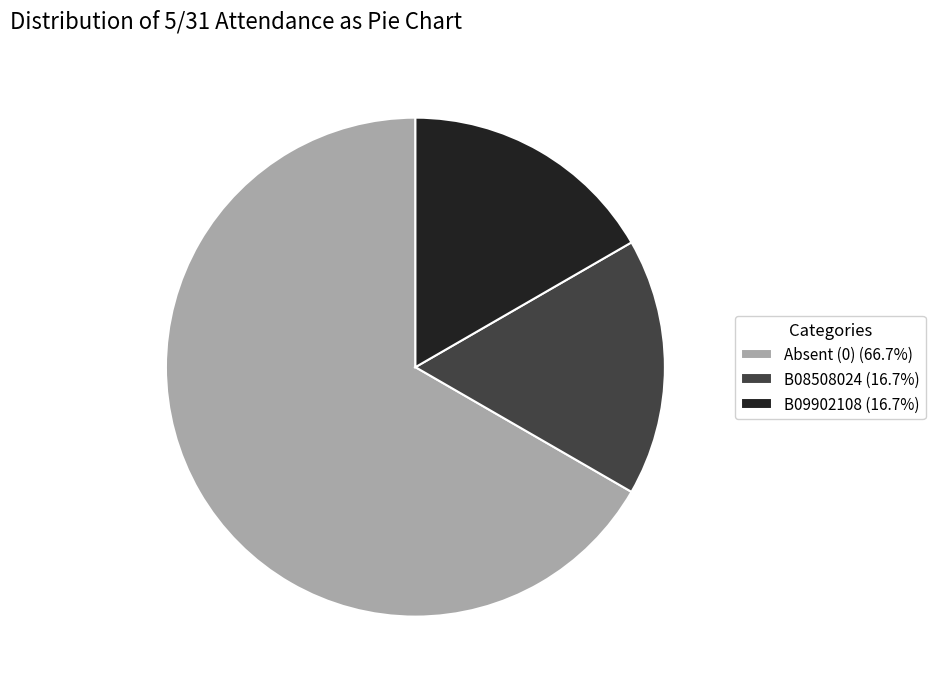

Combined, do B08508024 (16.7%) and Absent (0) (66.7%) account for over 50%?

Yes